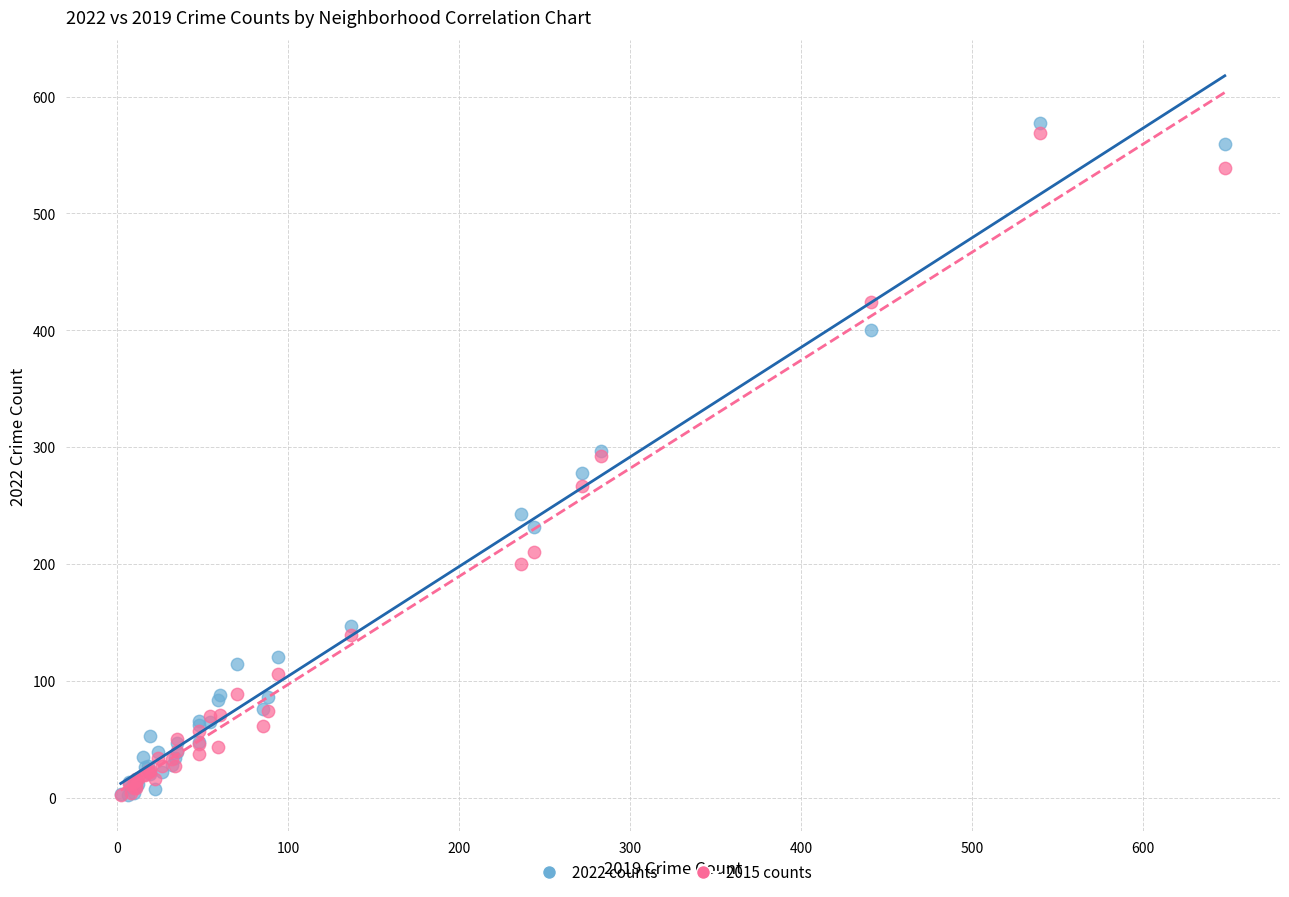

Which series has the widest spread of Y values?

2022 counts